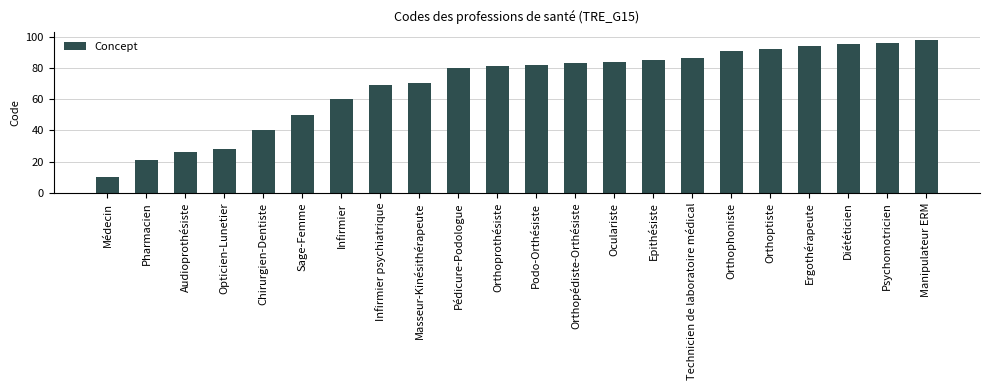

What is the sum of the values at Pédicure-Podologue and Ergothérapeute?

174